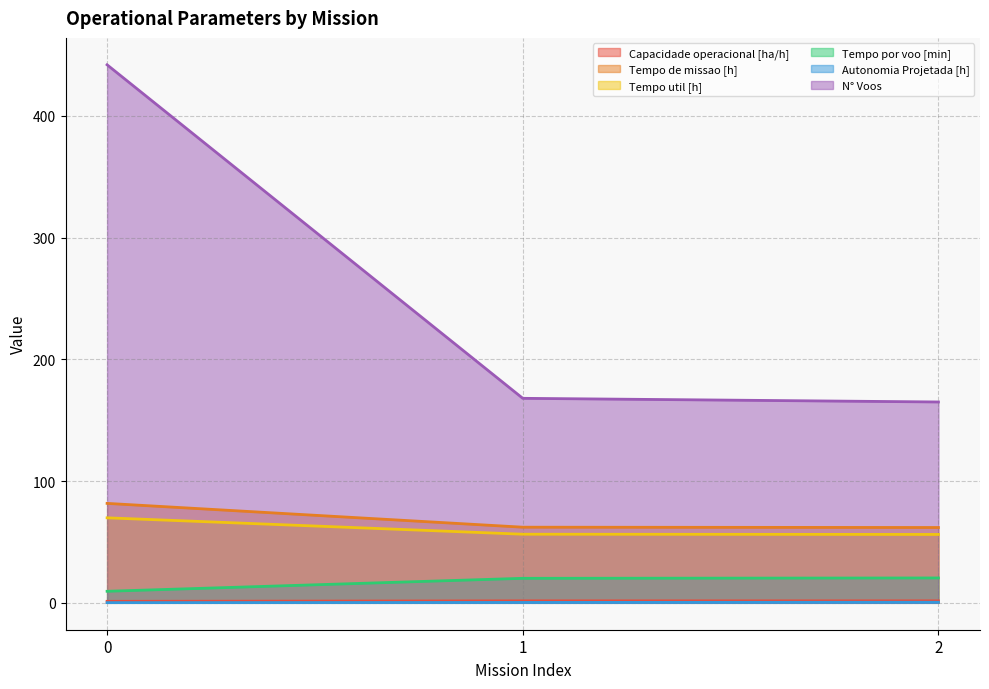

How many distinct data groups are displayed?

6